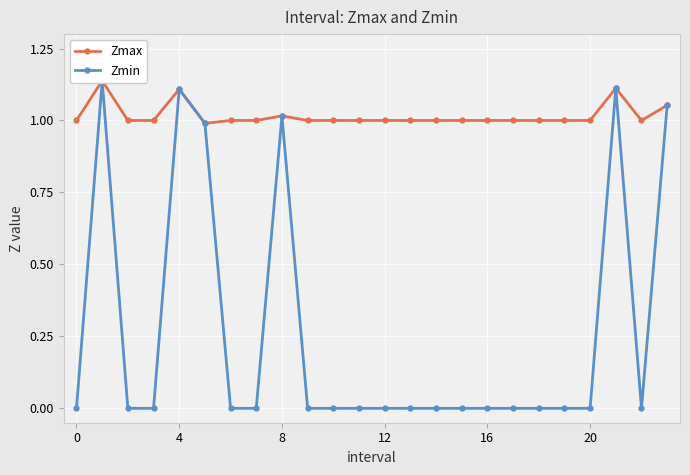

True or false: Zmin has more than 0 points higher than both neighbors.

True